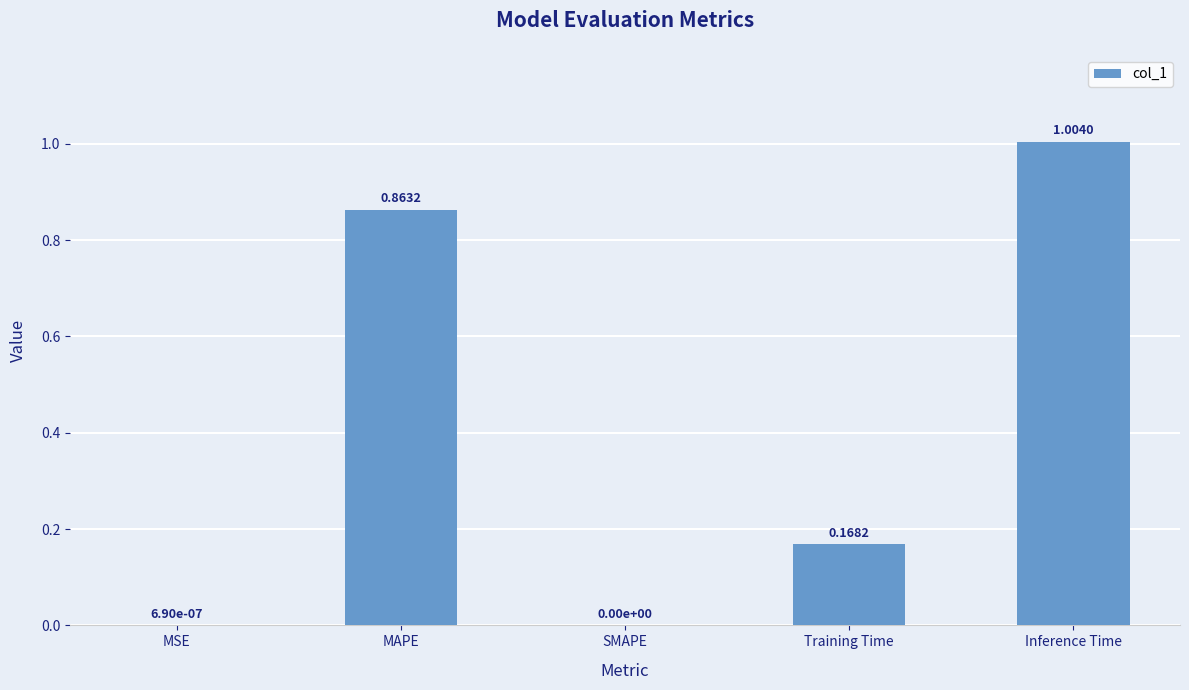

Are the bars horizontal?

No